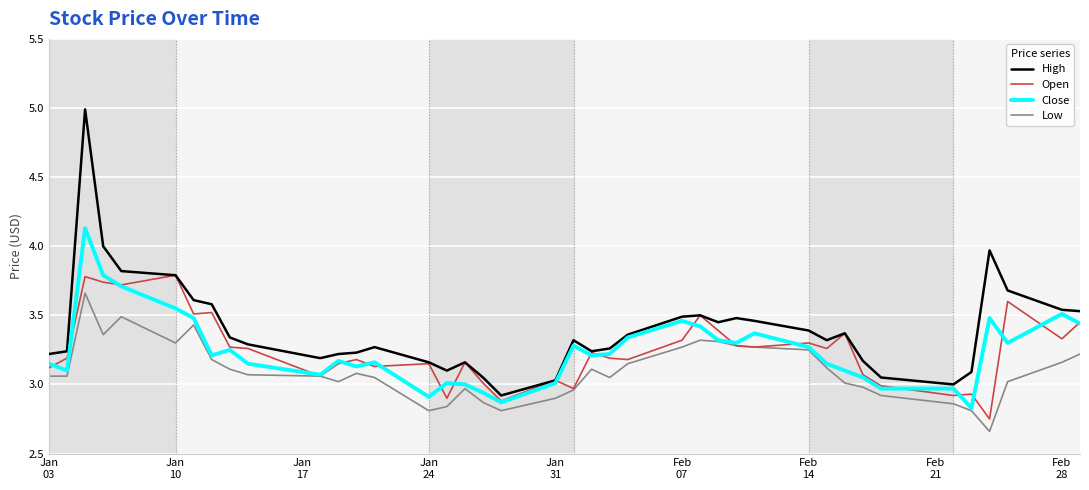

What is the maximum value for Open?

3.8